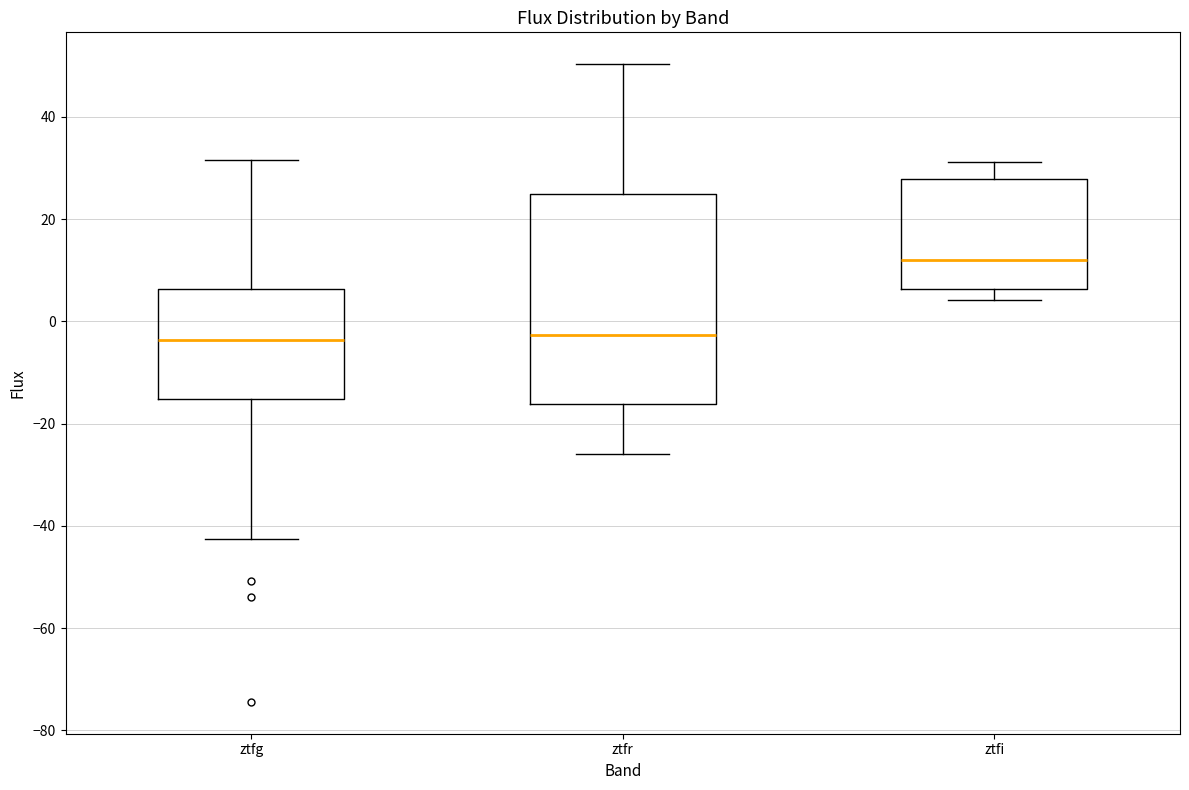

Reading left to right, read every box against the y-axis: the position of its median line, the range the box covers, and the ends of its whiskers. The values are not printed on the chart, so give them approximately, as read against the axis.

ztfg: median -4, box -16 to 6, whiskers -42 to 32
ztfr: median -2, box -16 to 24, whiskers -26 to 50
ztfi: median 12, box 6 to 28, whiskers 4 to 32